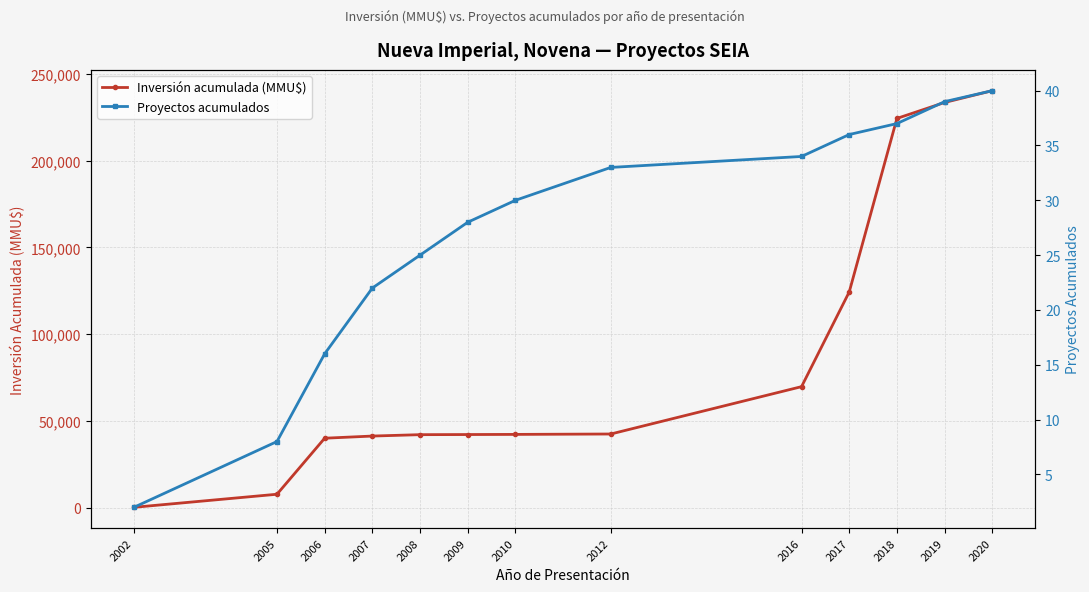

Reading right to left, transcribe all the data shown in this chart.

Inversión acumulada (MMU$): 240288	233488	224288	124288	69688	42388	42159	42079	42007	41207	39962	7667	130
Proyectos acumulados: 40	39	37	36	34	33	30	28	25	22	16	8	2